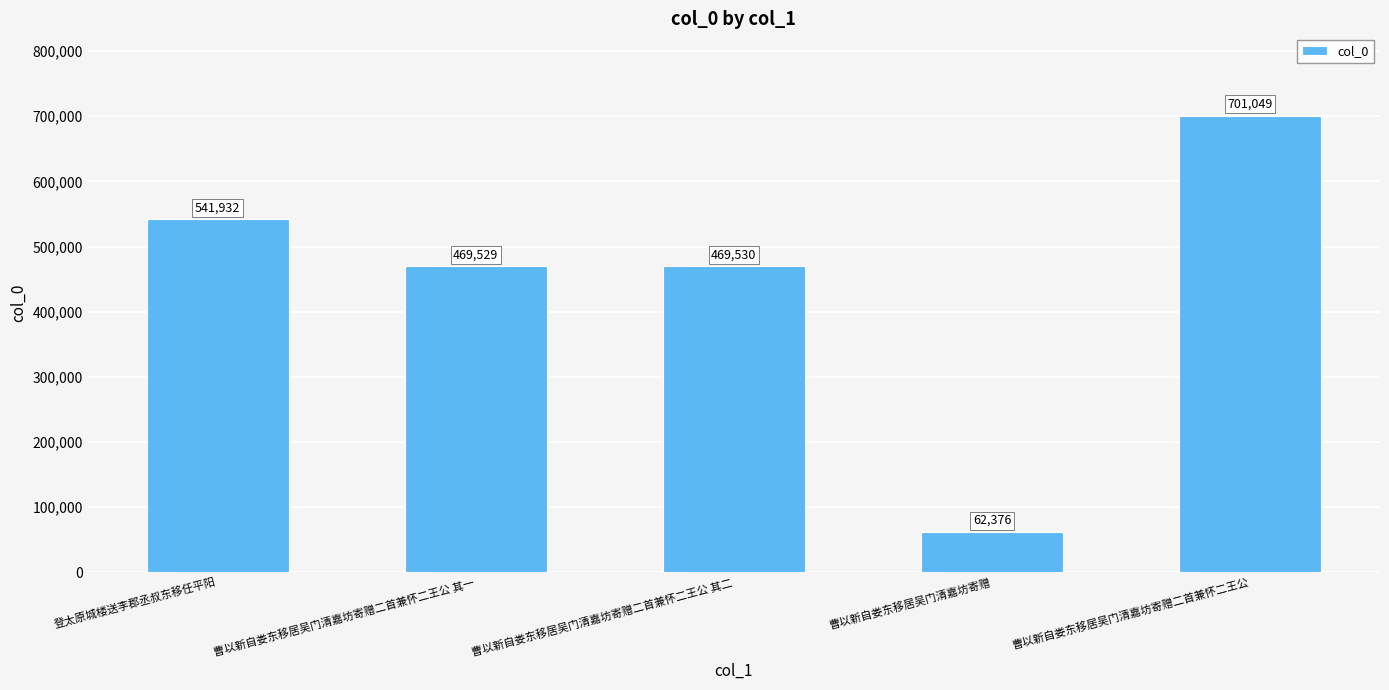

What is the label of the 4th bar from the right?

曹以新自娄东移居吴门清嘉坊寄赠二首兼怀二王公 其一